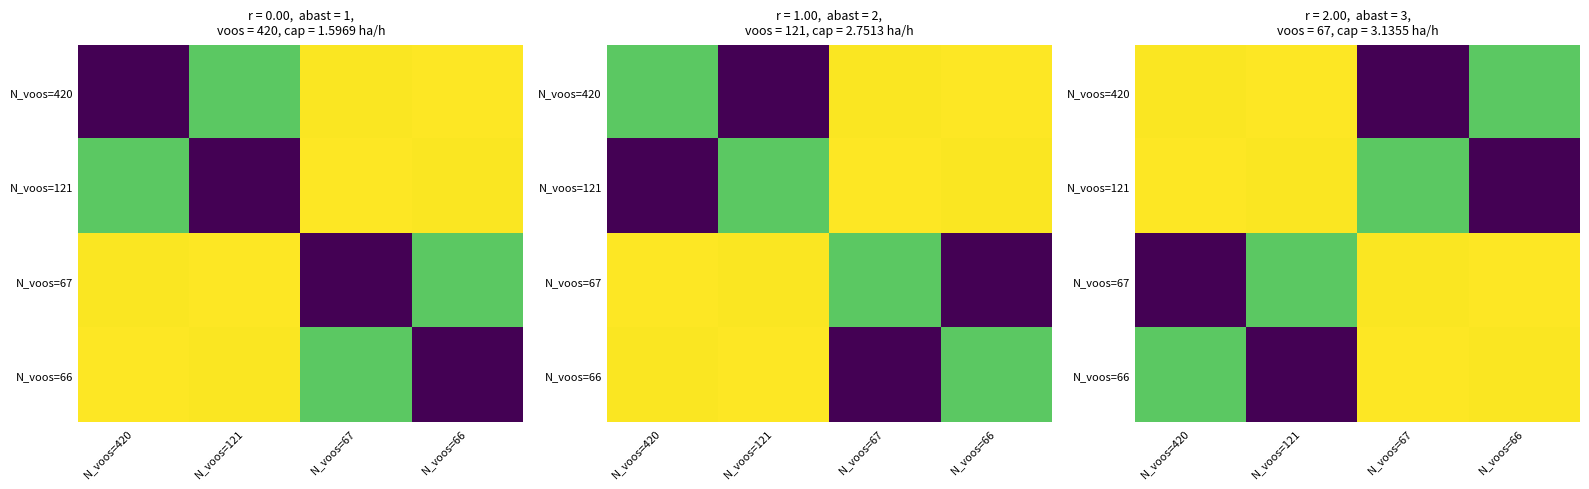

How many data points in N_voos=420 are less than 3?

2